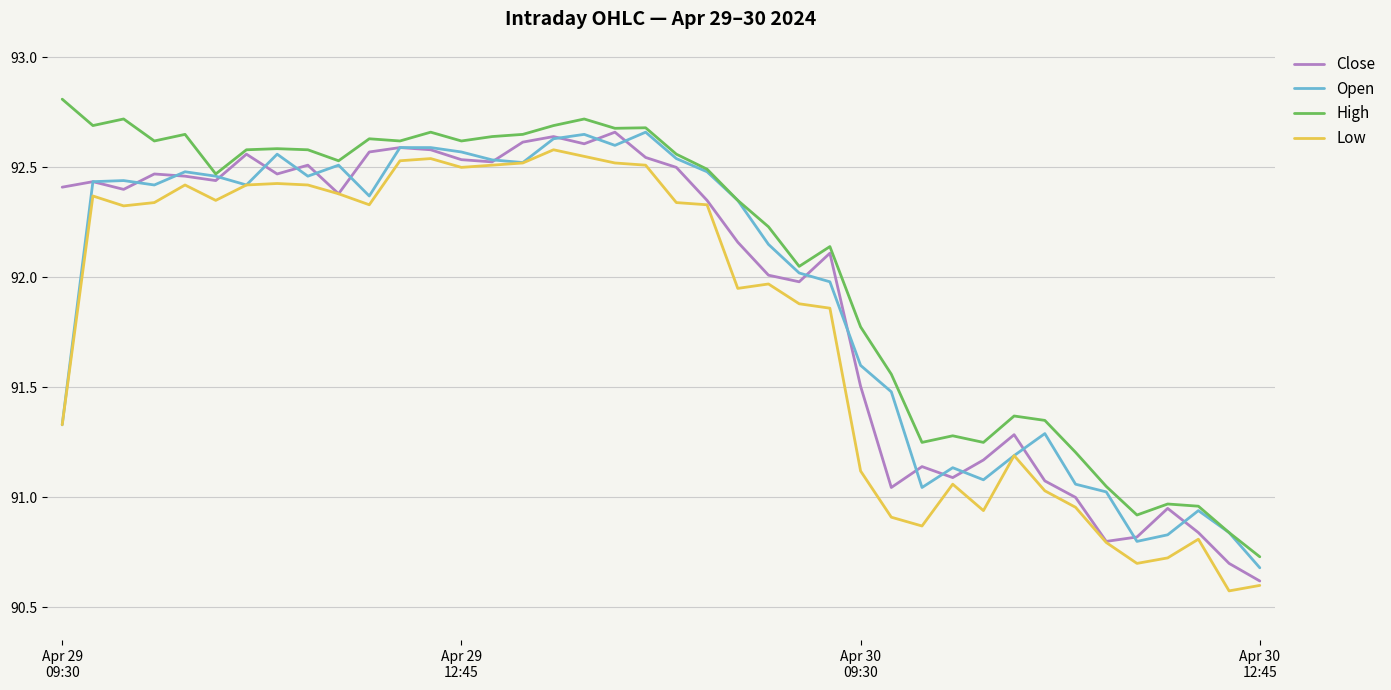

What is the minimum value for Close?

90.6